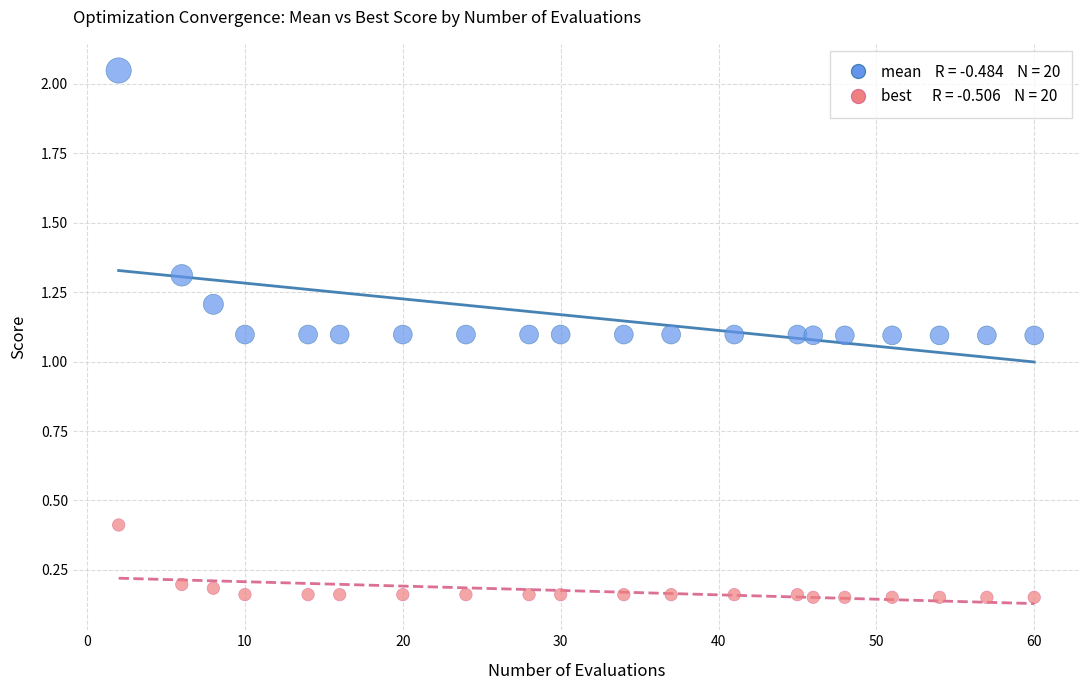

Across all data points, what is the range of X values (max minus min)?

58.0